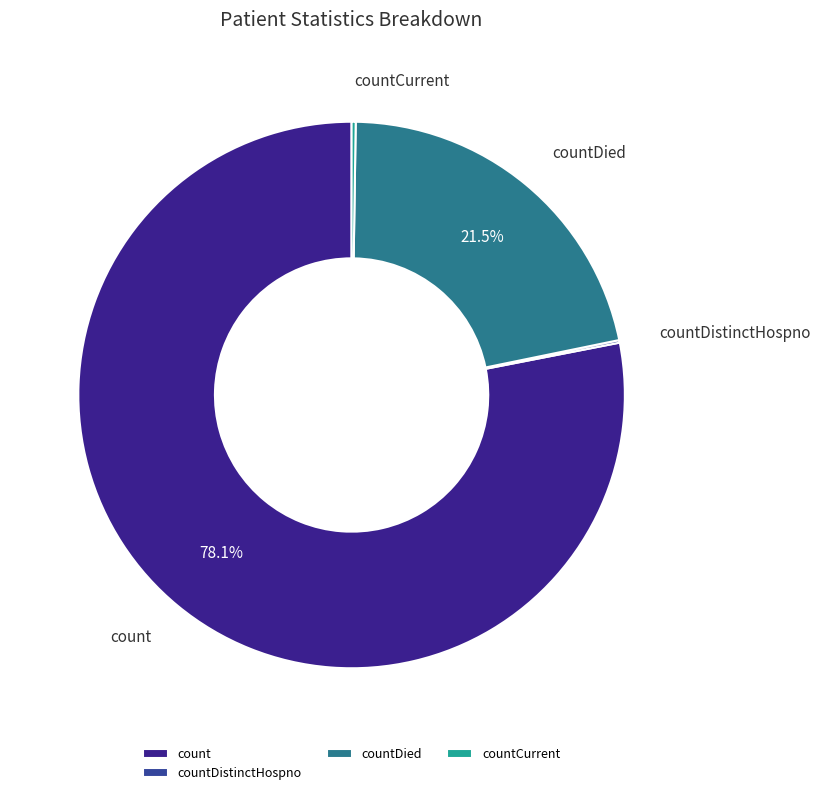

What percentage is NOT represented by countDied?

78.5%